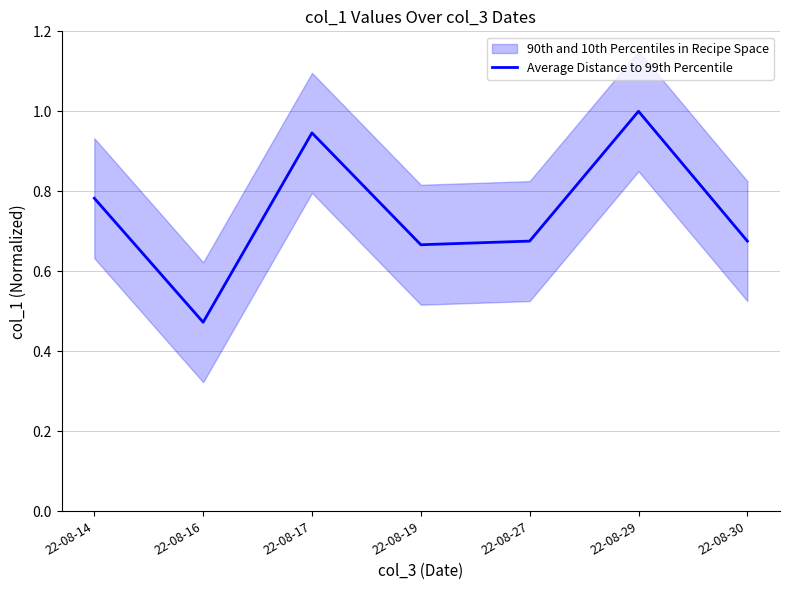

Rank the categories by value from lowest to highest.

22-08-16, 22-08-19, 22-08-27, 22-08-30, 22-08-14, 22-08-17, 22-08-29